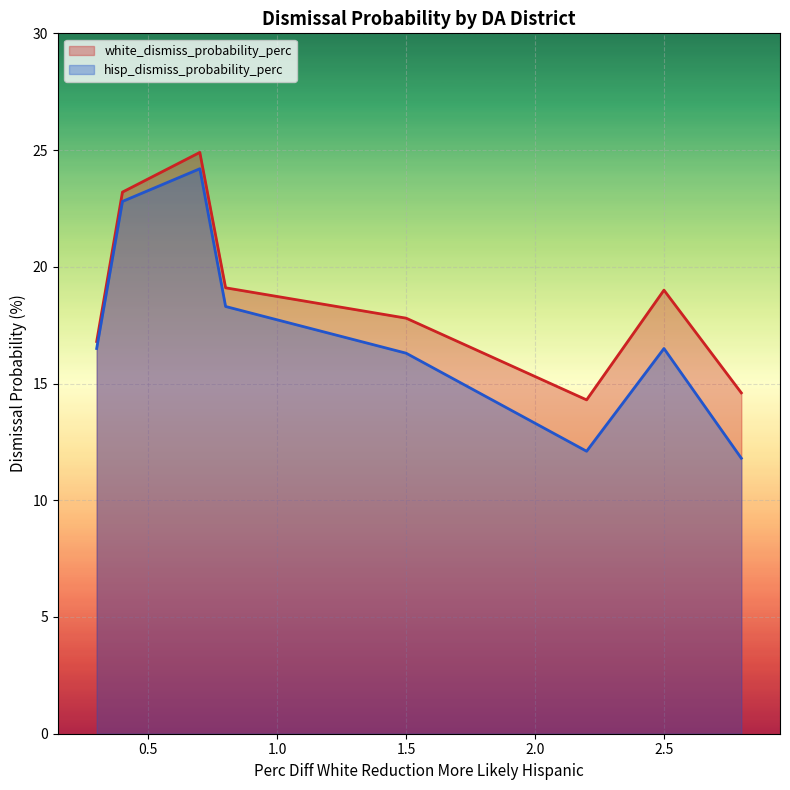

How many distinct data groups are displayed?

2